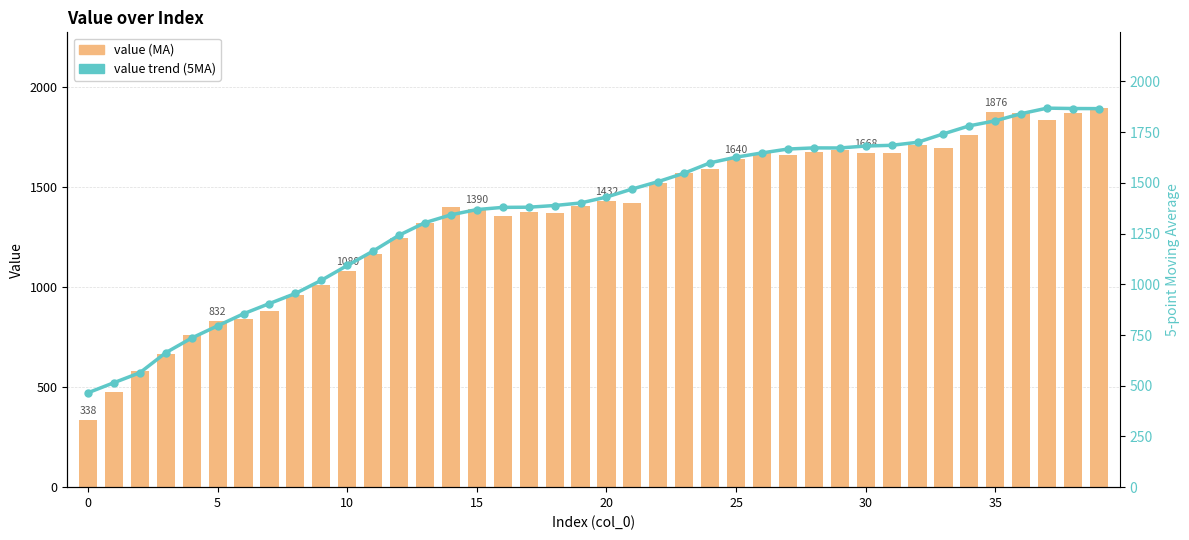

What is the label of the 22nd bar from the left?

21